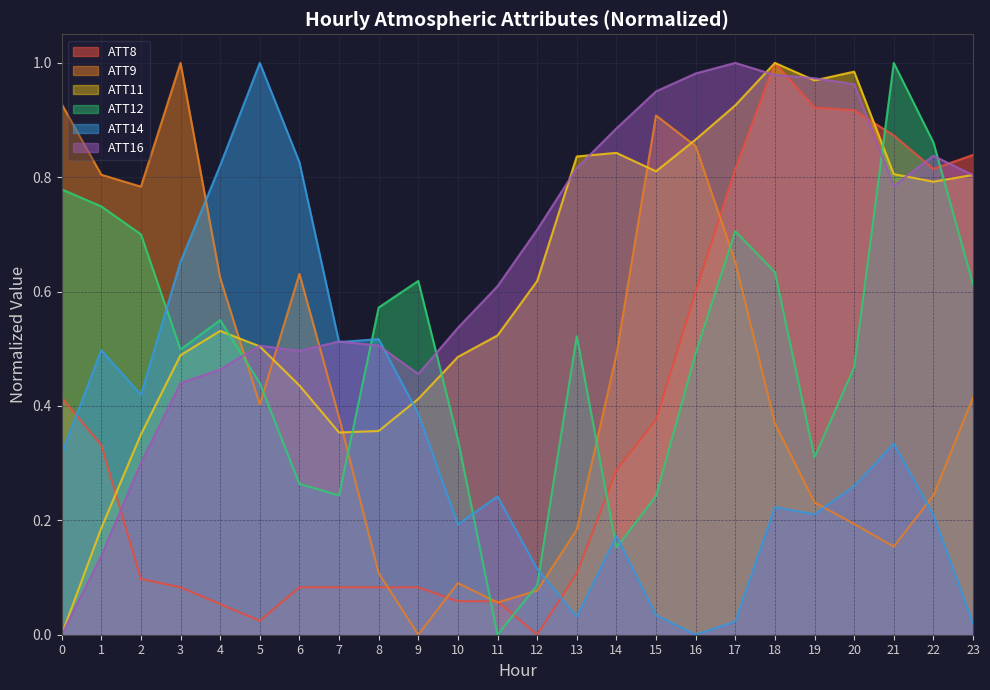

Which series changed the most between 10 and 21?

ATT8